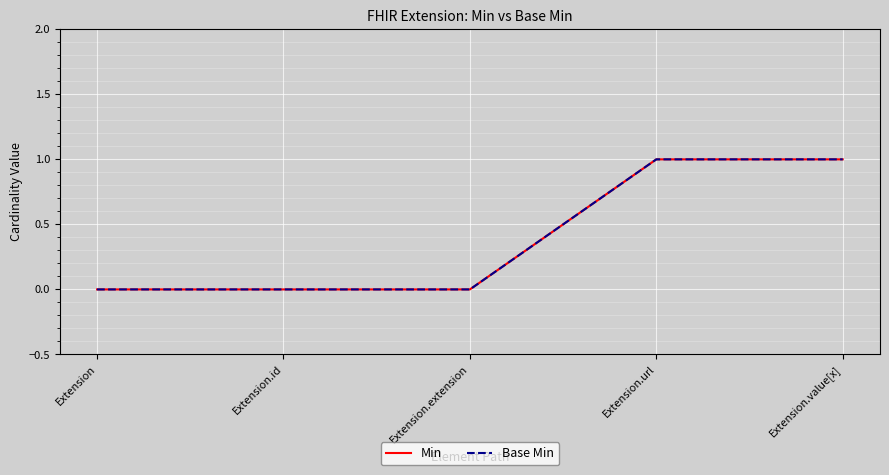

Does the chart have visible grid lines?

Yes